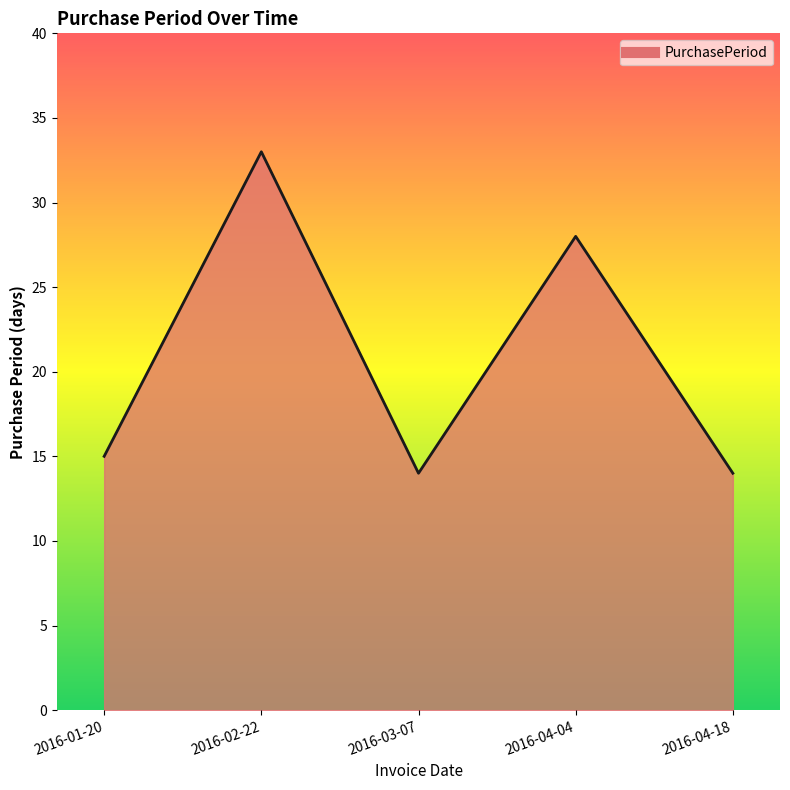

Which label corresponds to the largest value in the chart?

2016-02-22